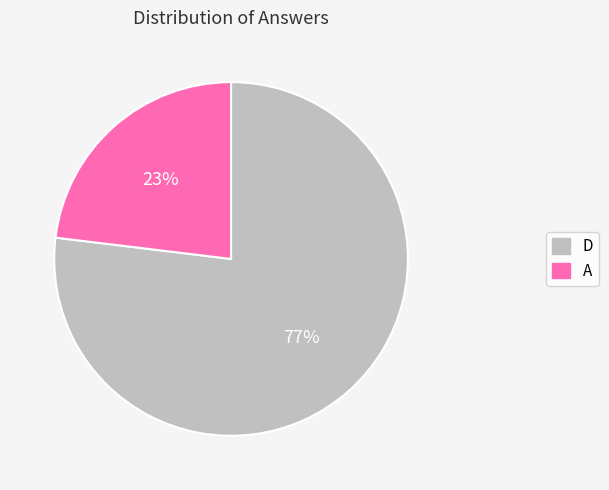

What is the smallest slice in the pie chart?

A